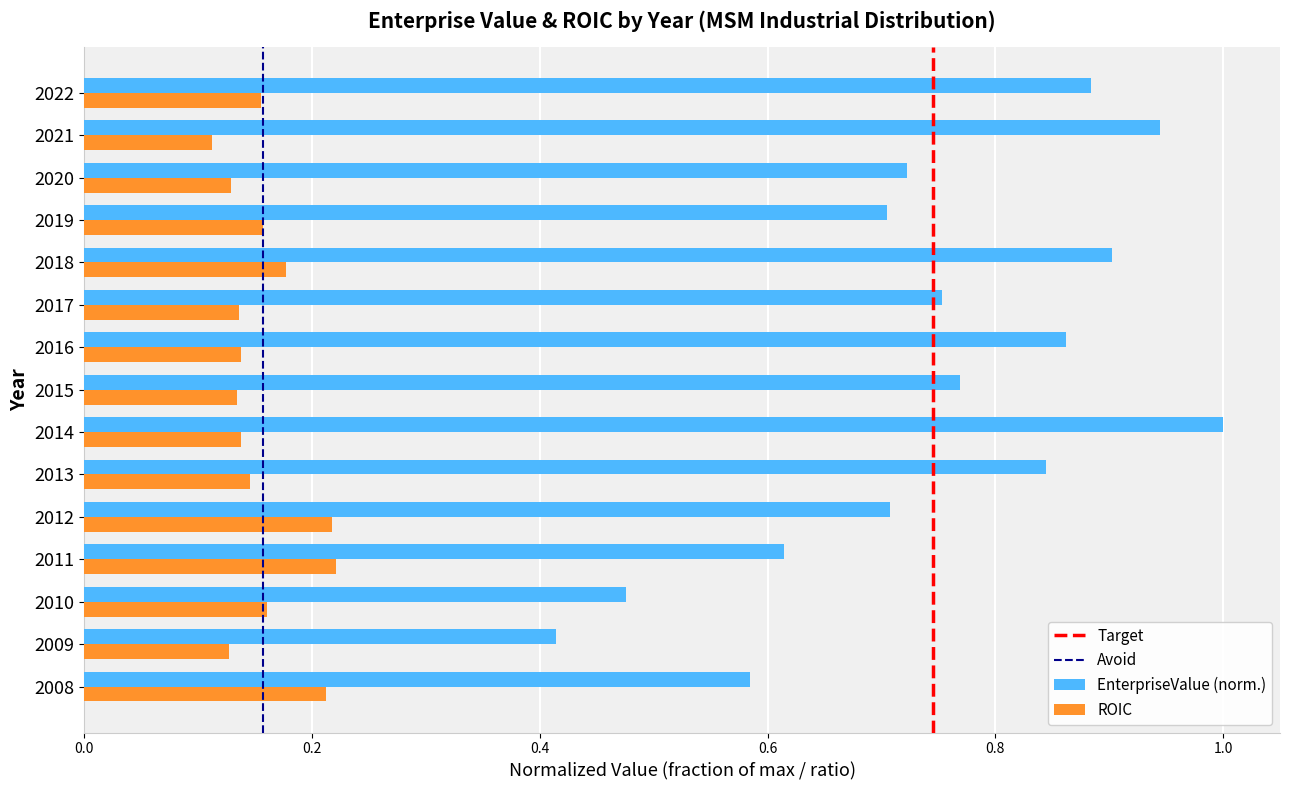

Rank the series by their maximum value, from lowest to highest.

ROIC, EnterpriseValue (norm.)